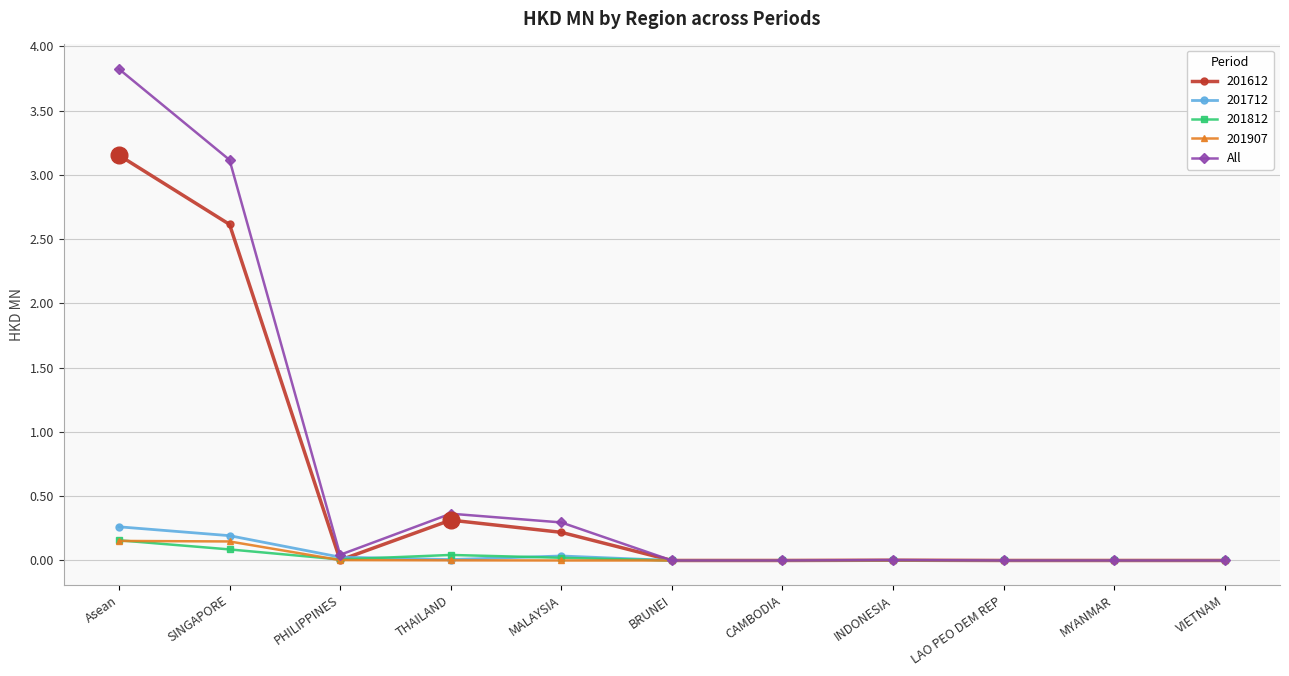

What position from the left is LAO PEO DEM REP?

9